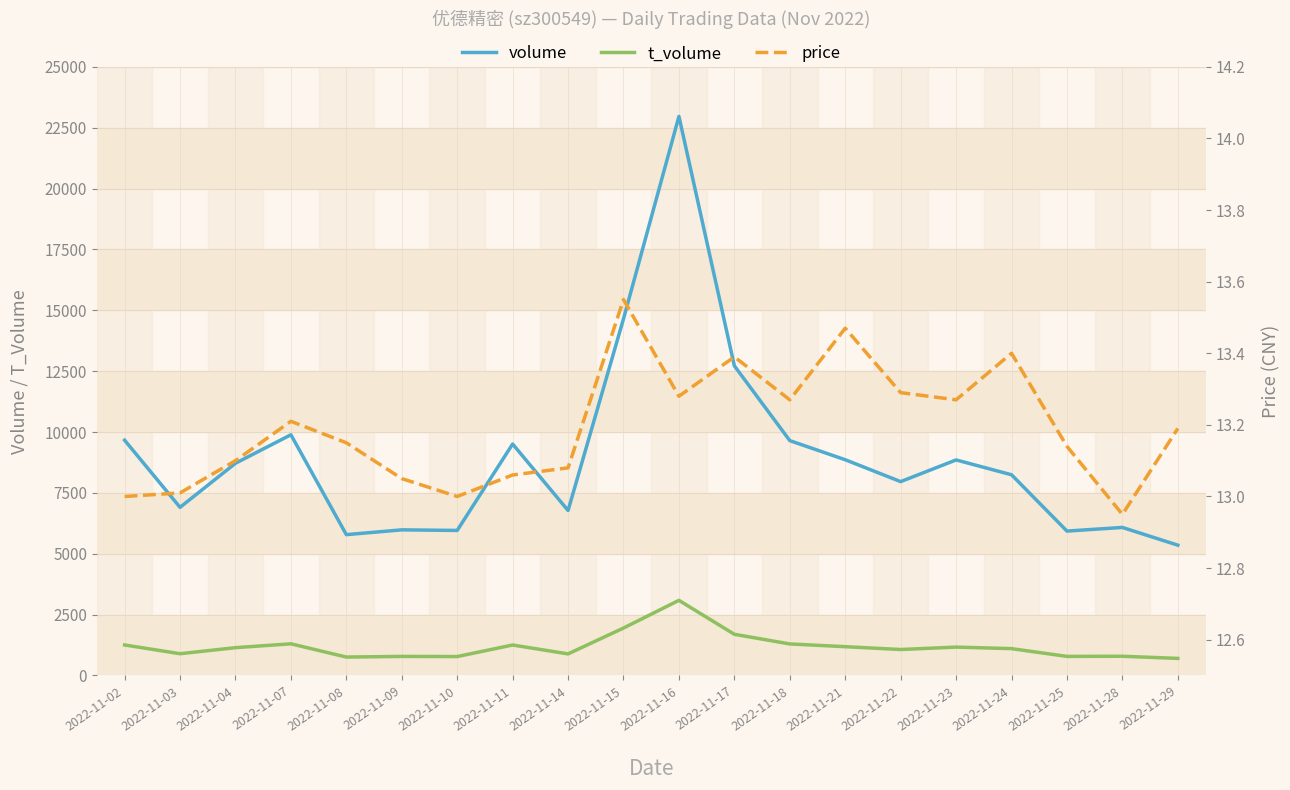

Rank the series at 2022-11-10 from highest to lowest value.

volume, t_volume, price